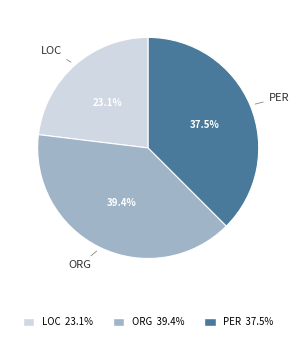

Is there a majority slice in this chart?

No